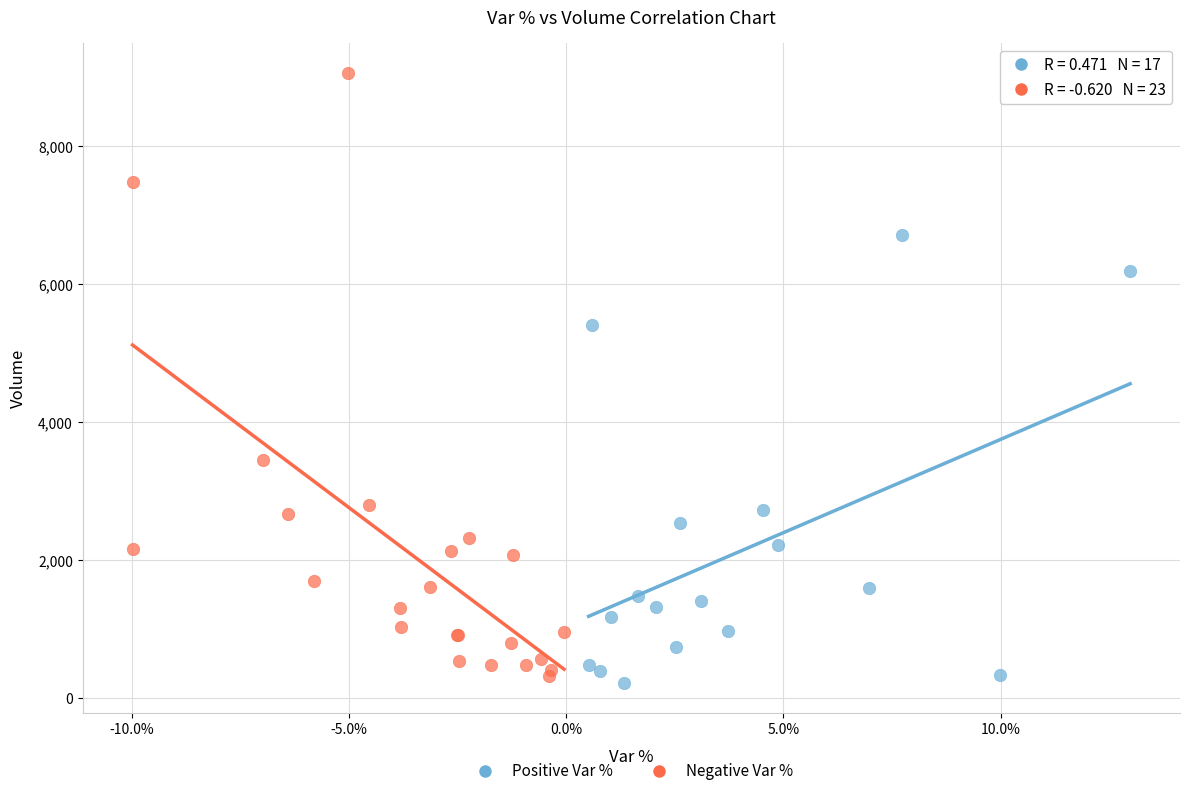

What are all the series names shown in the legend?

Positive Var %, Negative Var %